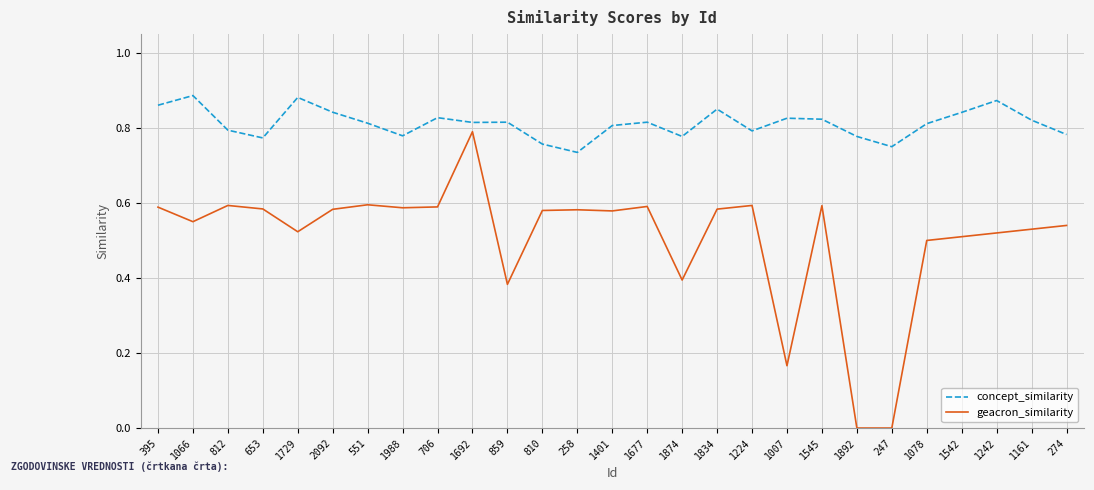

Which series has the largest total across all categories?

concept_similarity